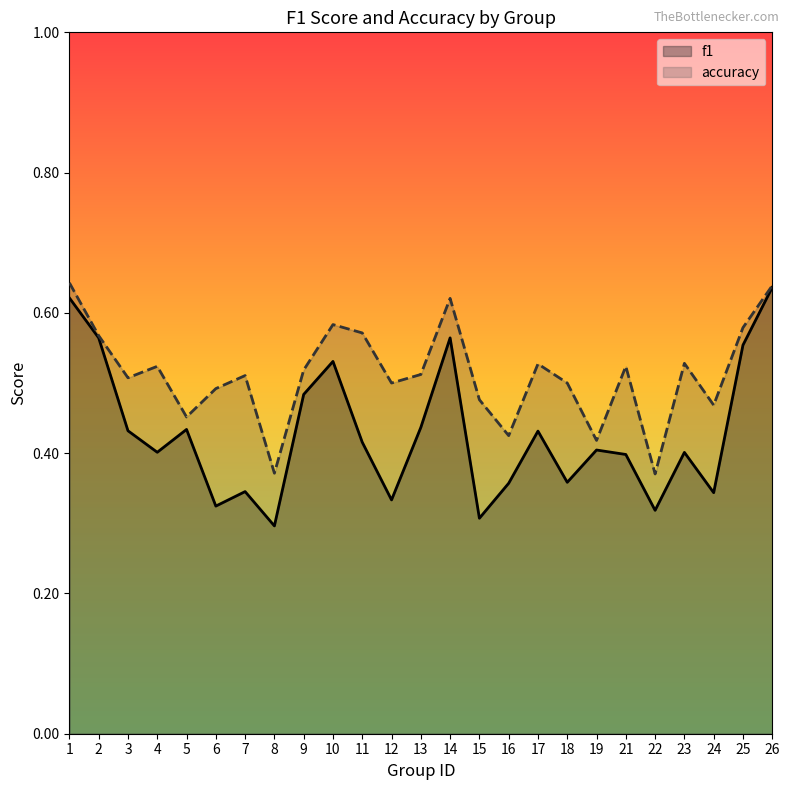

How many lines are shown in the chart?

2